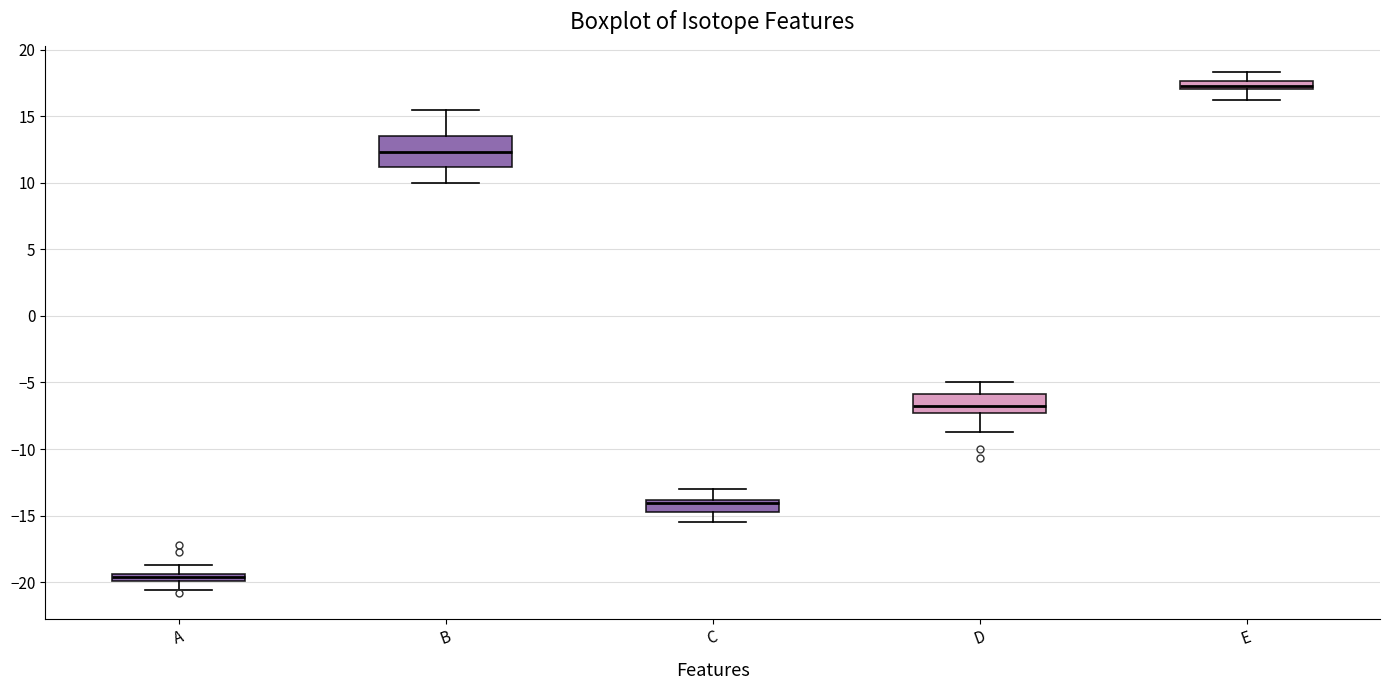

Comparing the boxes themselves (not the whiskers), which one is the tallest?

B